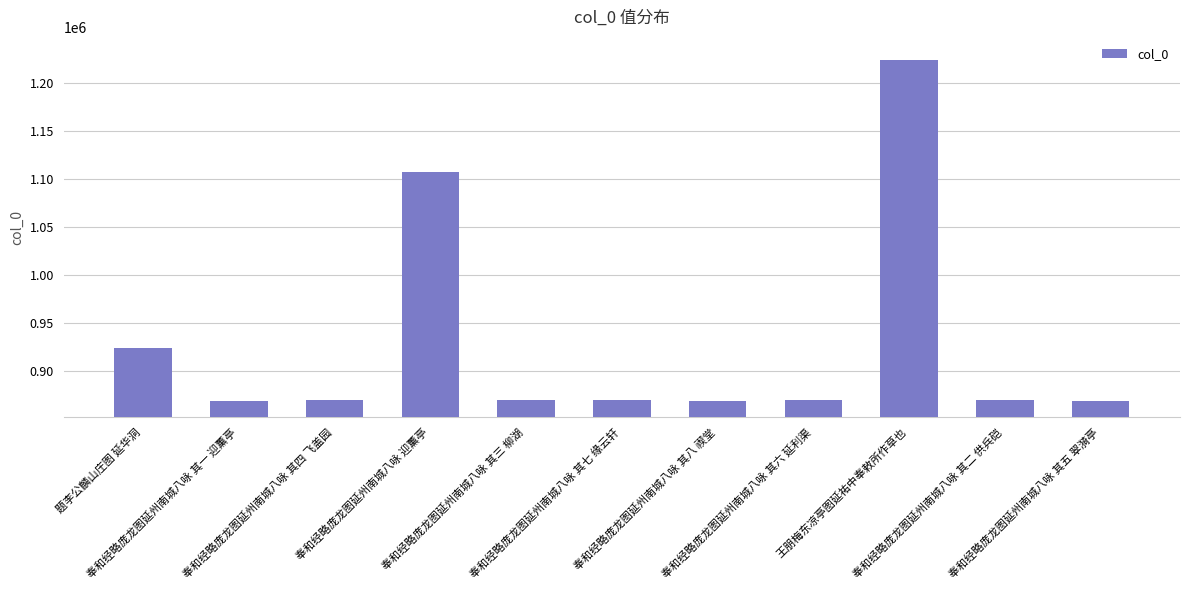

Where is the data nearest to the value 1046597?

奉和经略庞龙图延州南城八咏 迎薰亭